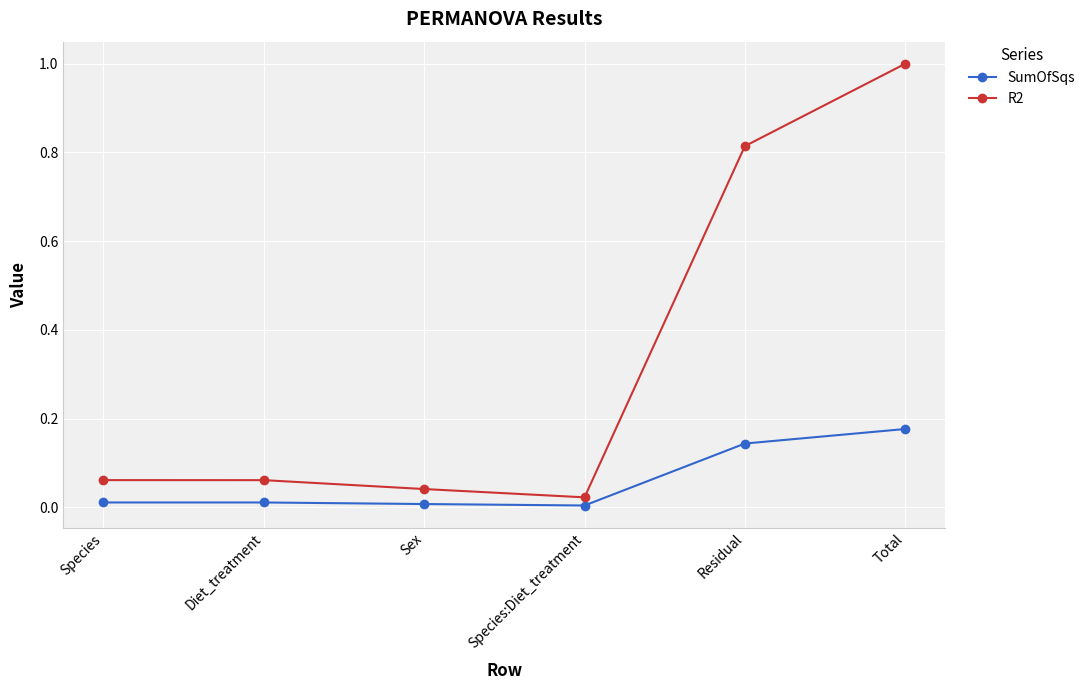

How many interior local valleys does the R2 series have?

1